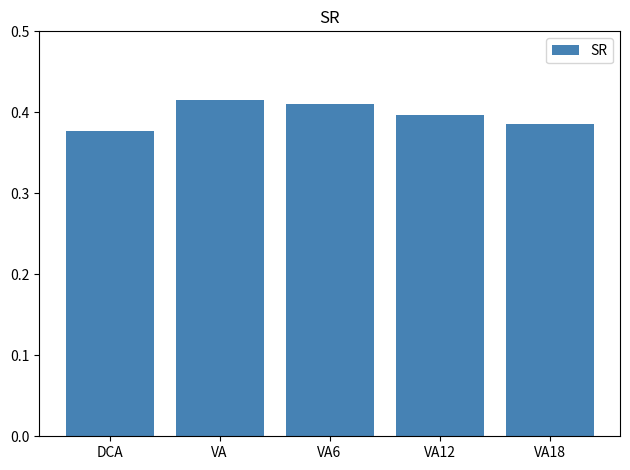

Rank the categories by value from lowest to highest.

DCA, VA18, VA12, VA6, VA